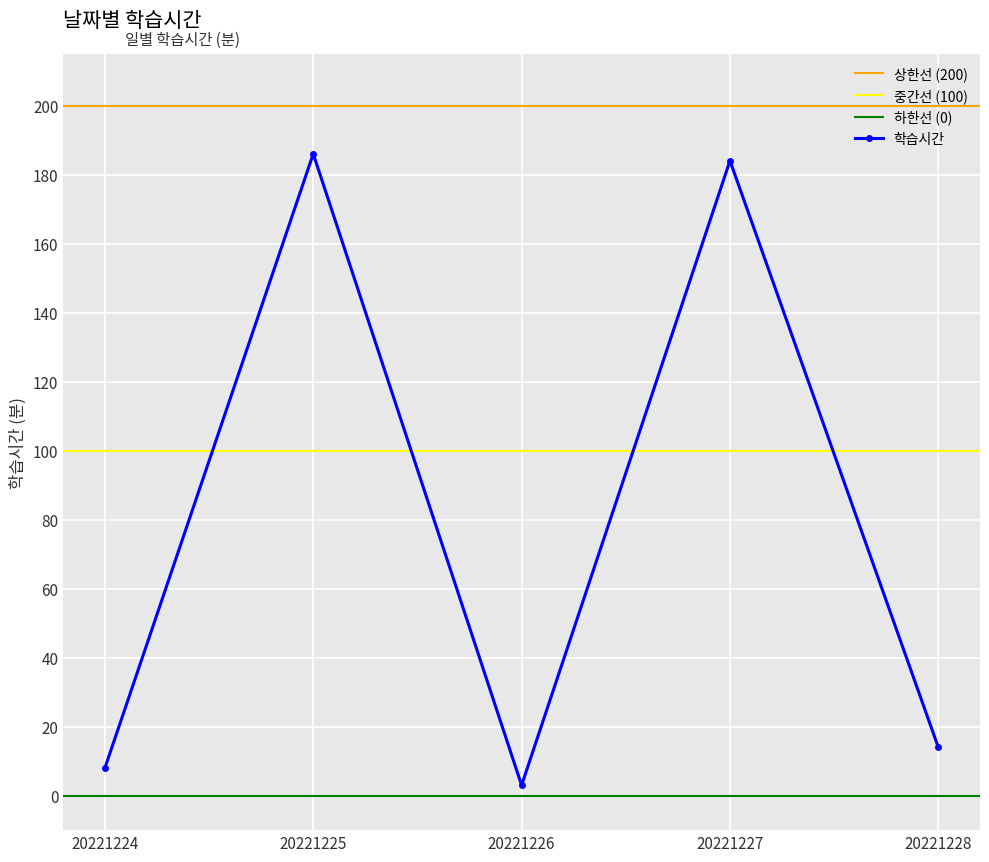

Reading left to right, transcribe all the data shown in this chart.

20221224=8	20221225=186	20221226=3	20221227=184	20221228=14